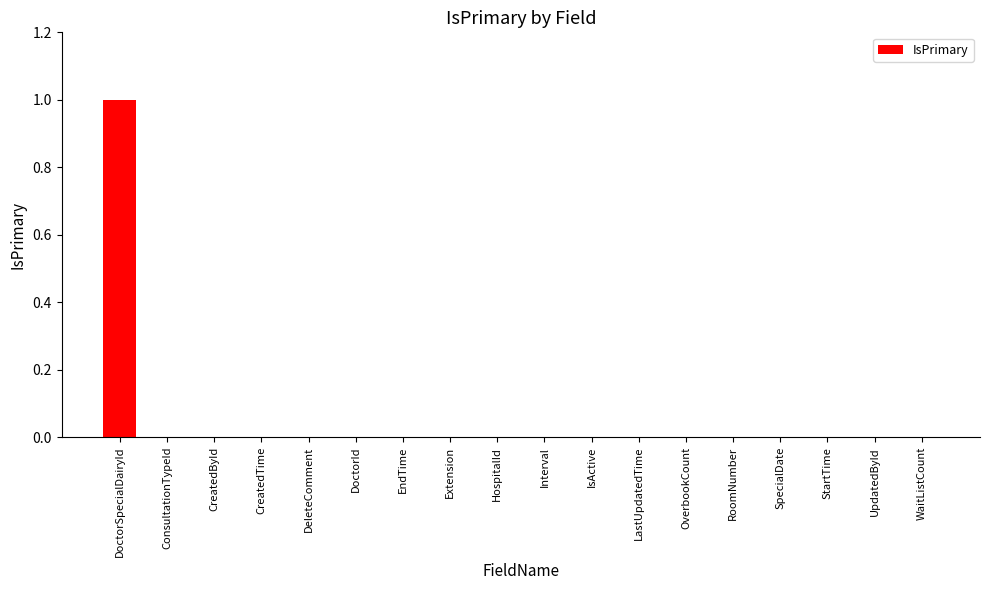

How many values are between 0 and 1?

18